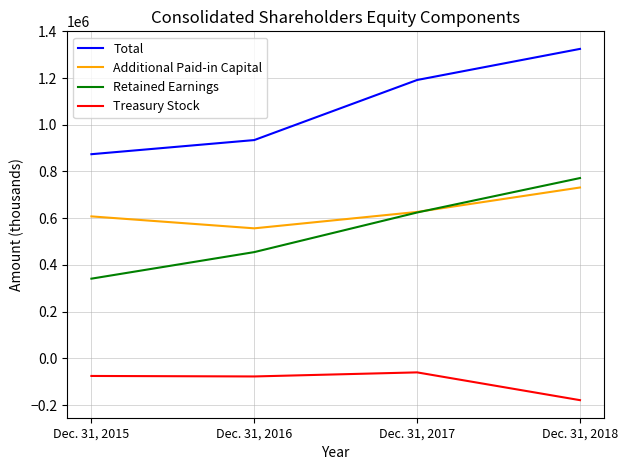

The value of Total at Dec. 31, 2016 is 934541. True or false?

True